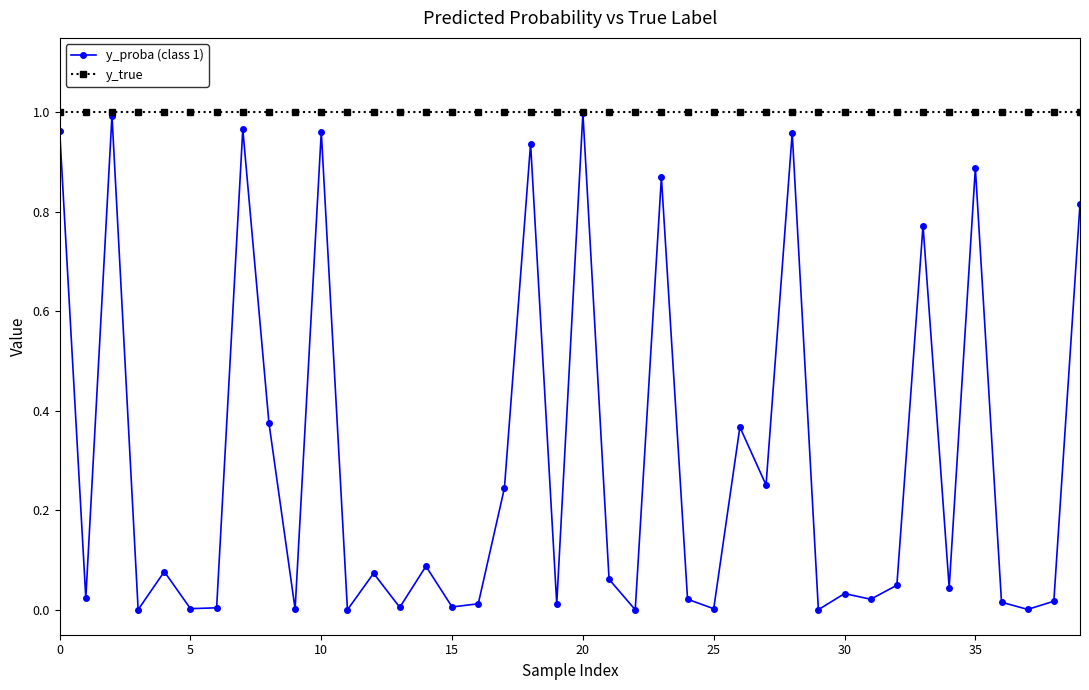

Which series has the largest total across all categories?

y_true